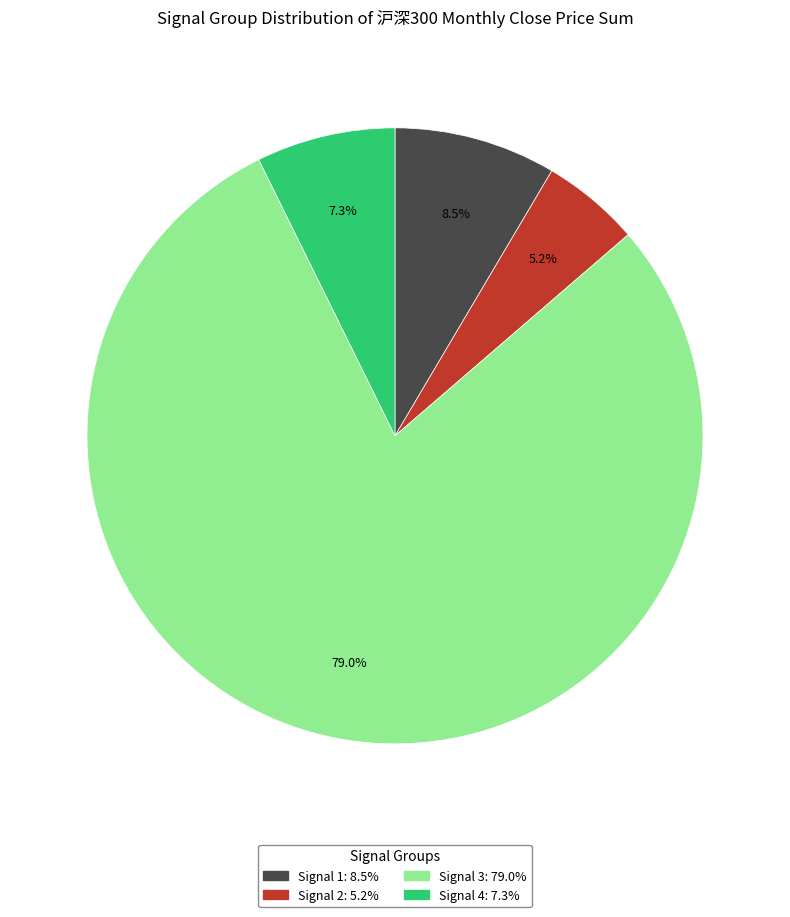

Is there any slice that represents more than half of the pie?

Yes